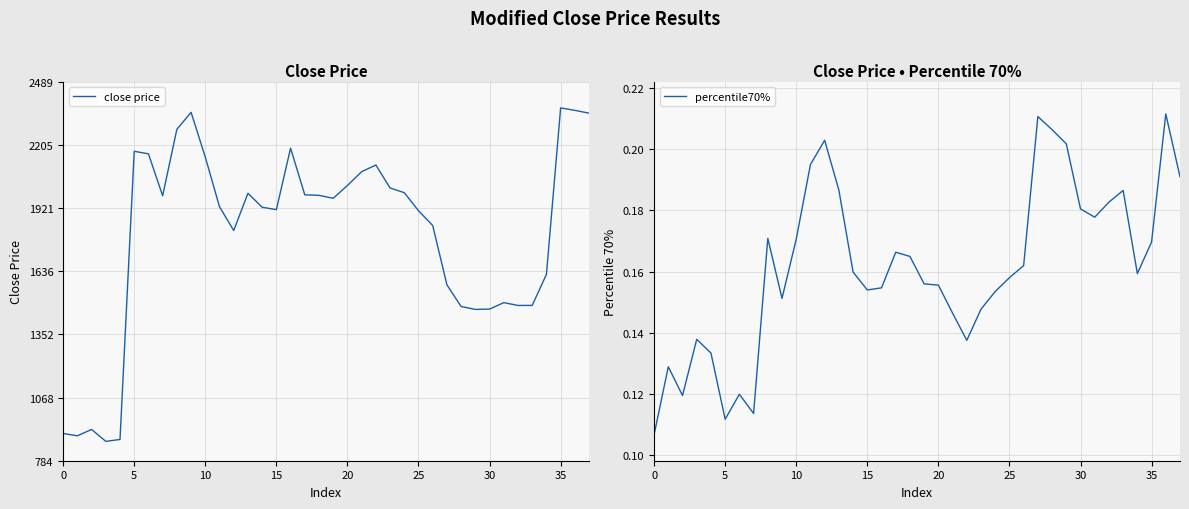

True or false: close price and percentile70% intersect in this chart.

False